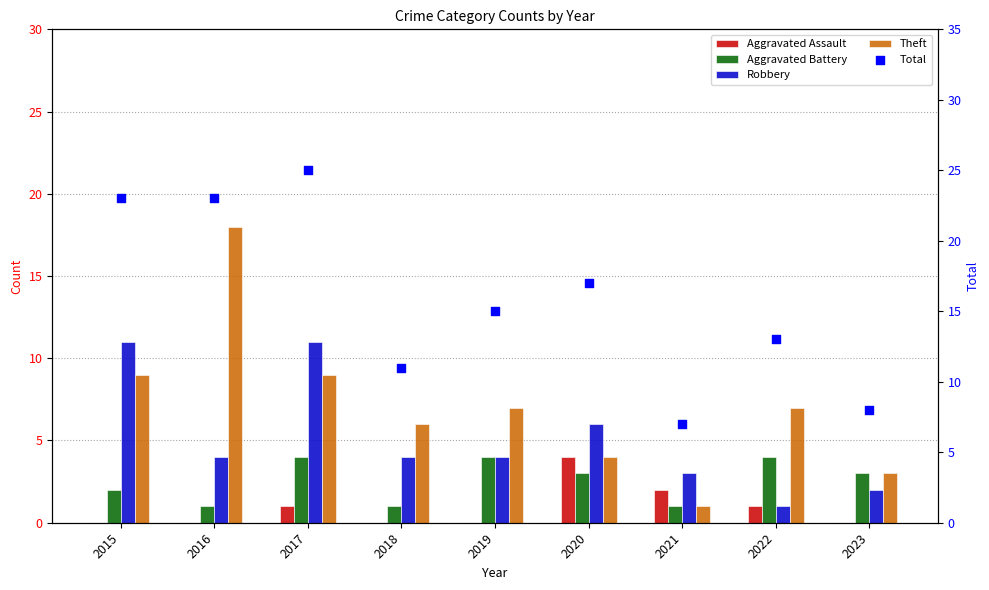

What are all the series names shown in the legend?

Aggravated Assault, Aggravated Battery, Robbery, Theft, Total